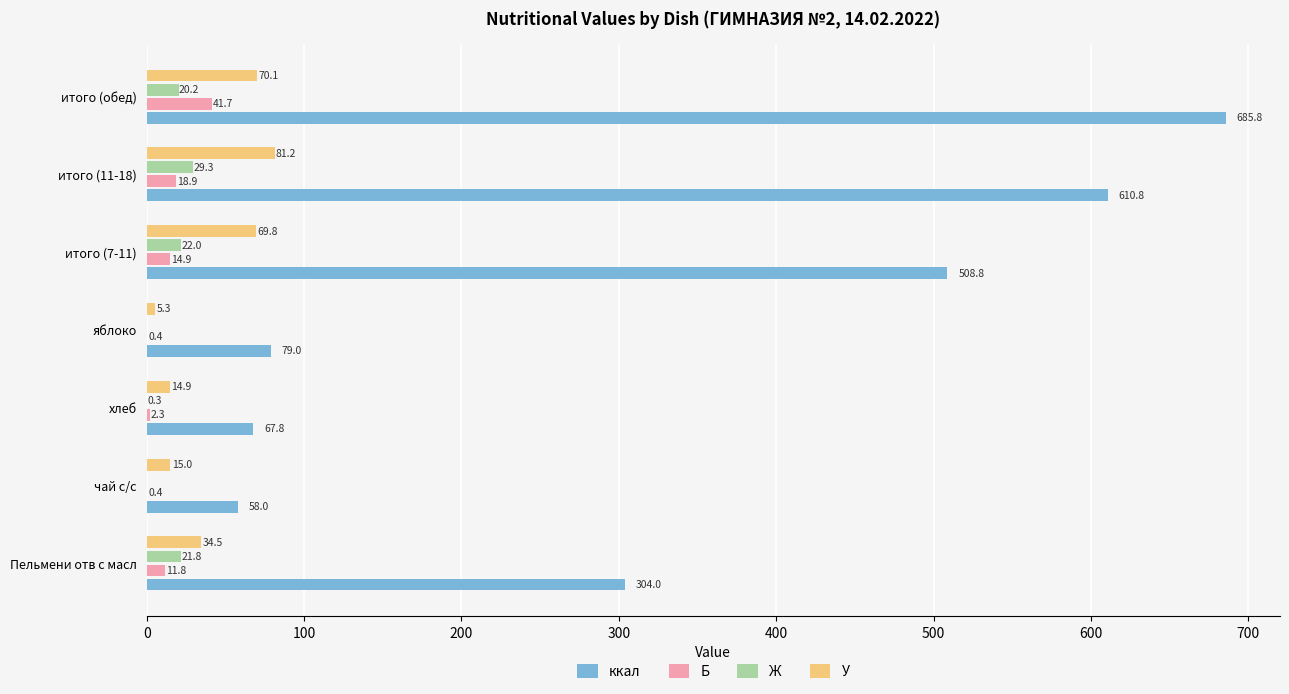

Which series has the largest total across all categories?

ккал